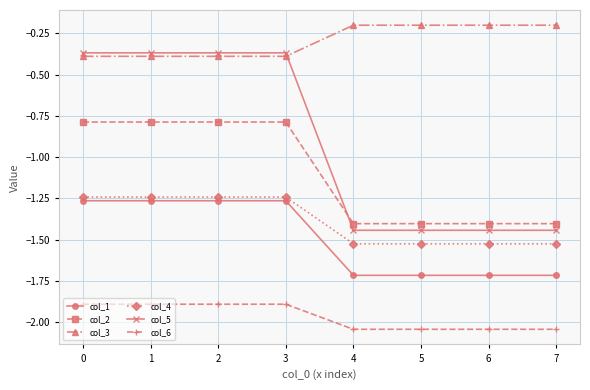

Rank the series by their maximum value, from lowest to highest.

col_6, col_1, col_4, col_2, col_5, col_3